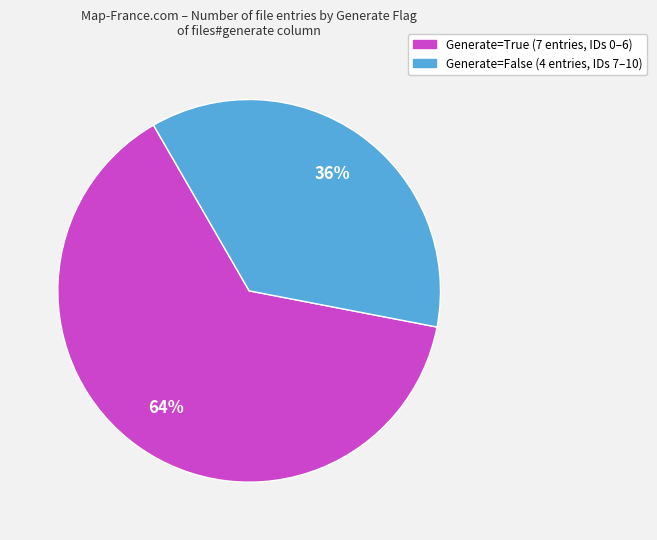

Is there any slice that represents more than half of the pie?

Yes